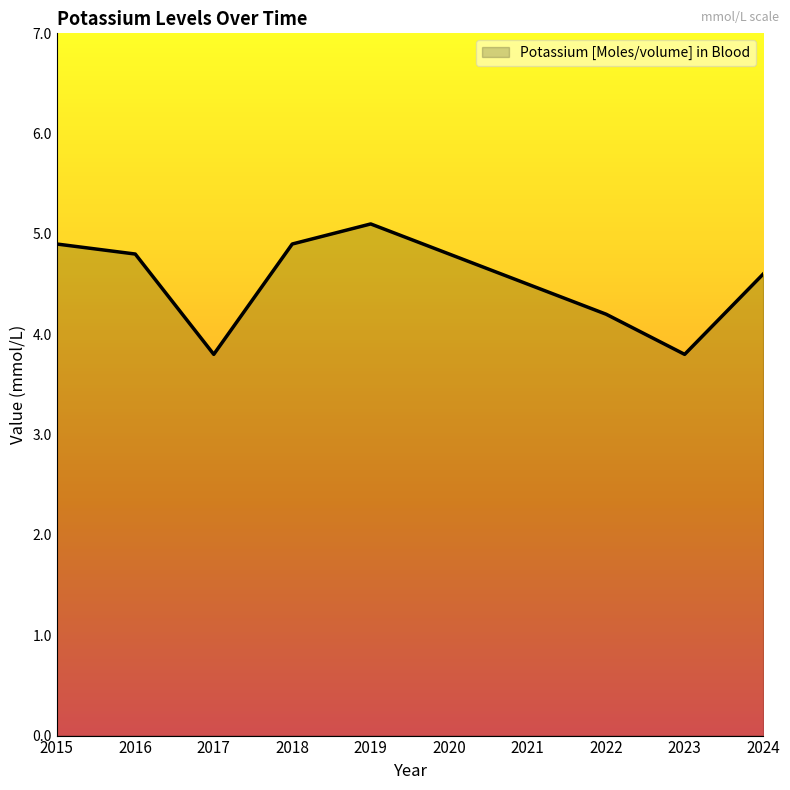

The value at 2022 is 6.6. True or false?

False